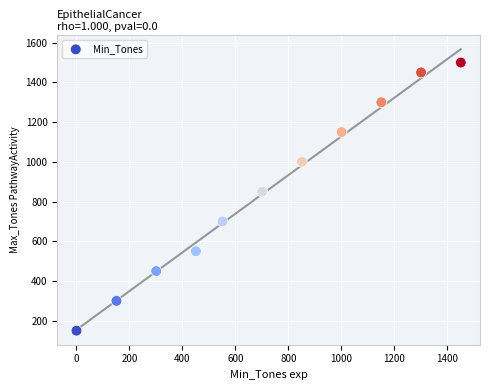

What Y value in the scatter plot is closest to 825?

850